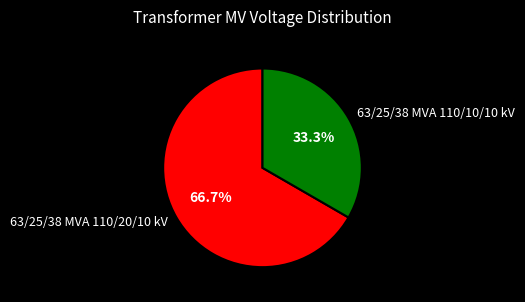

Count the number of slices in the pie.

2